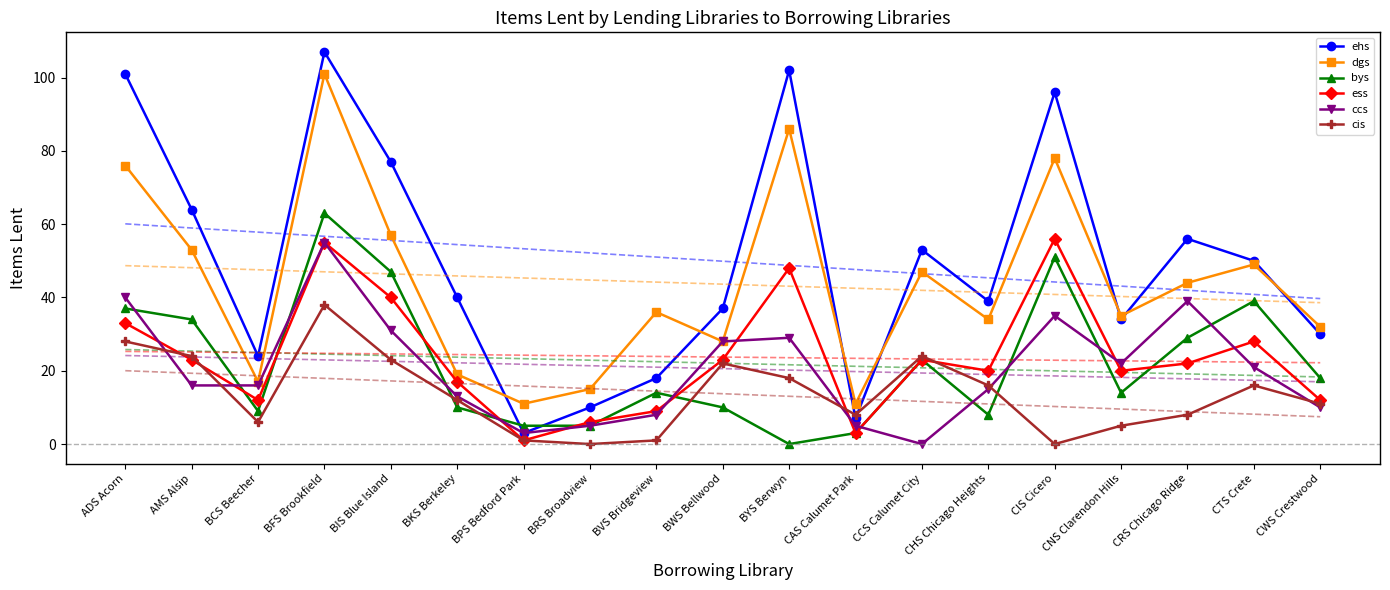

At which category does ehs reach its first local valley?

BCS Beecher